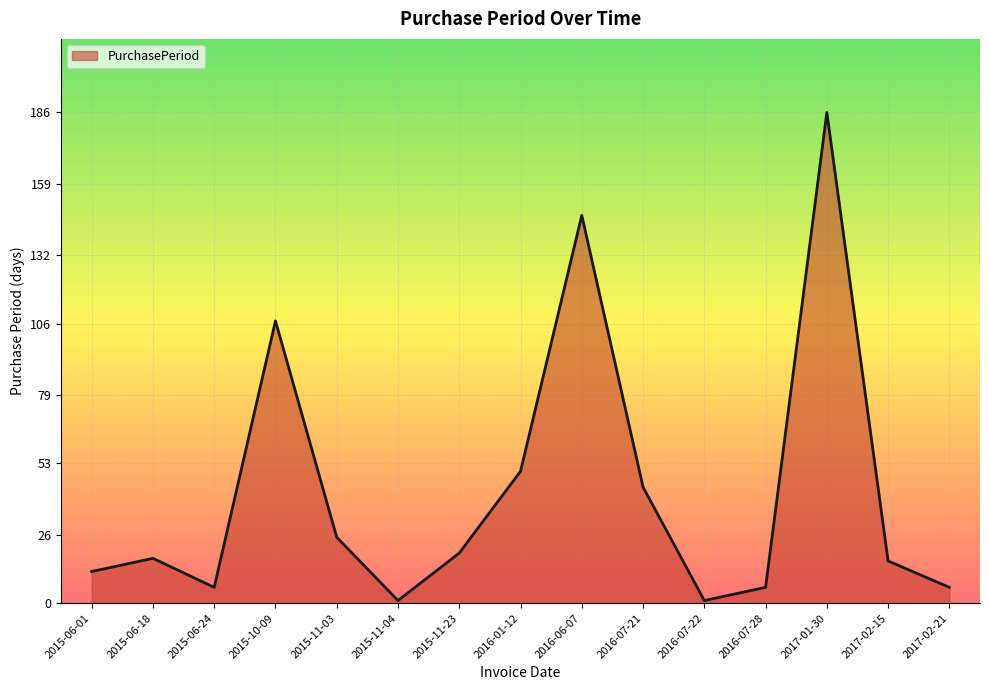

Reading right to left, extract all data points from this chart.

6	16	186	6	1	44	147	50	19	1	25	107	6	17	12